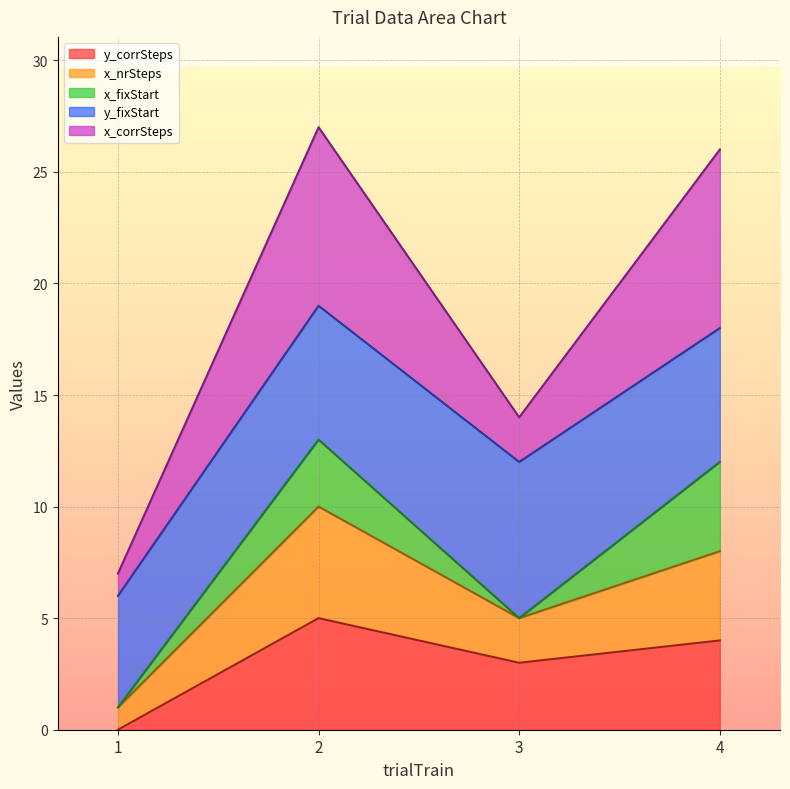

At which category is the sum across all series the highest?

2